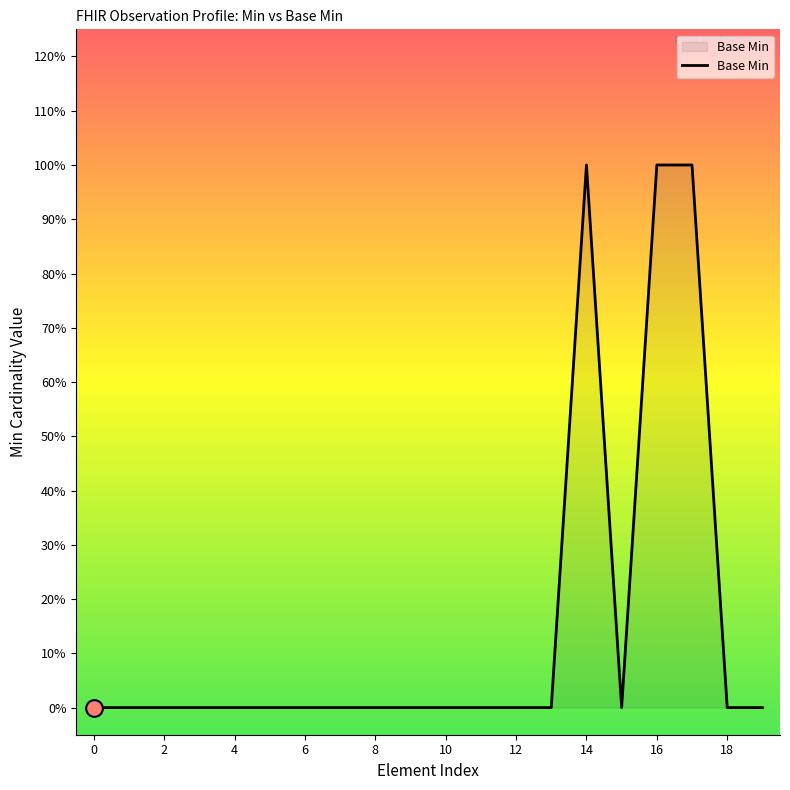

How many points are higher than both their immediate neighbors (excluding endpoints)?

1